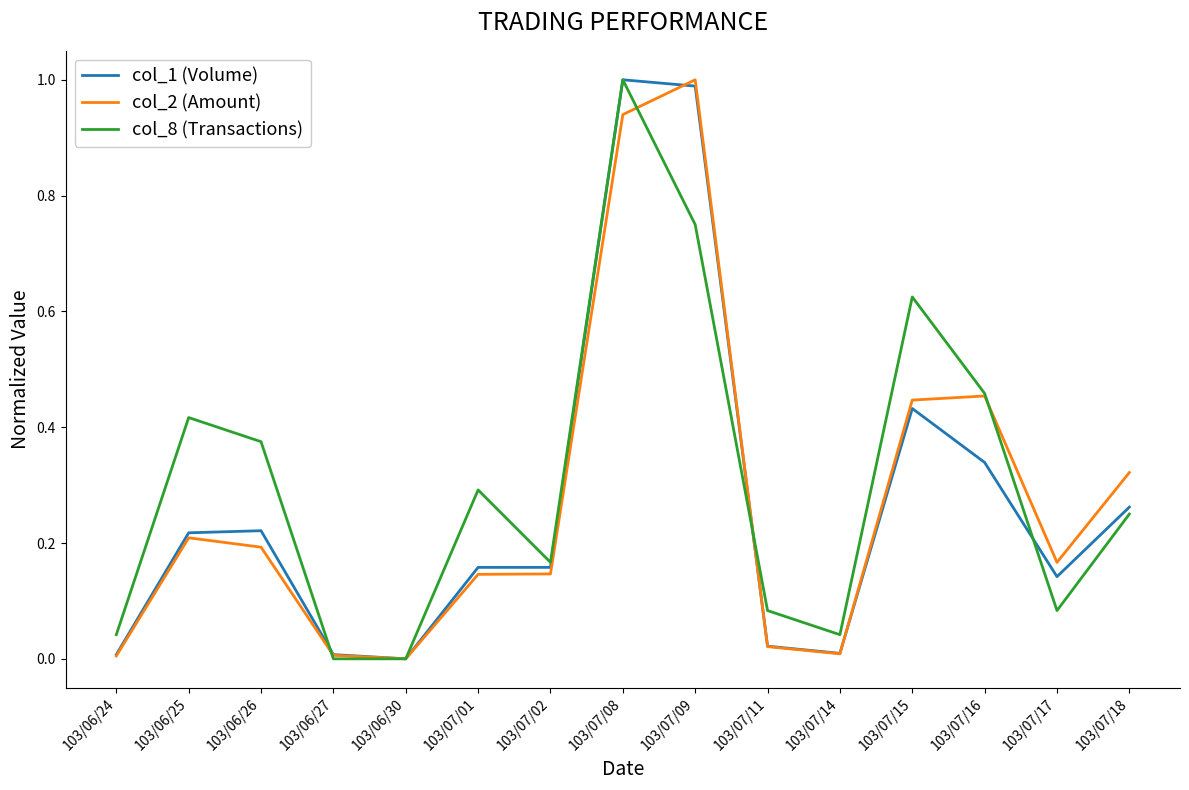

The value of col_2 (Amount) at 103/06/27 is 0.0. True or false?

True